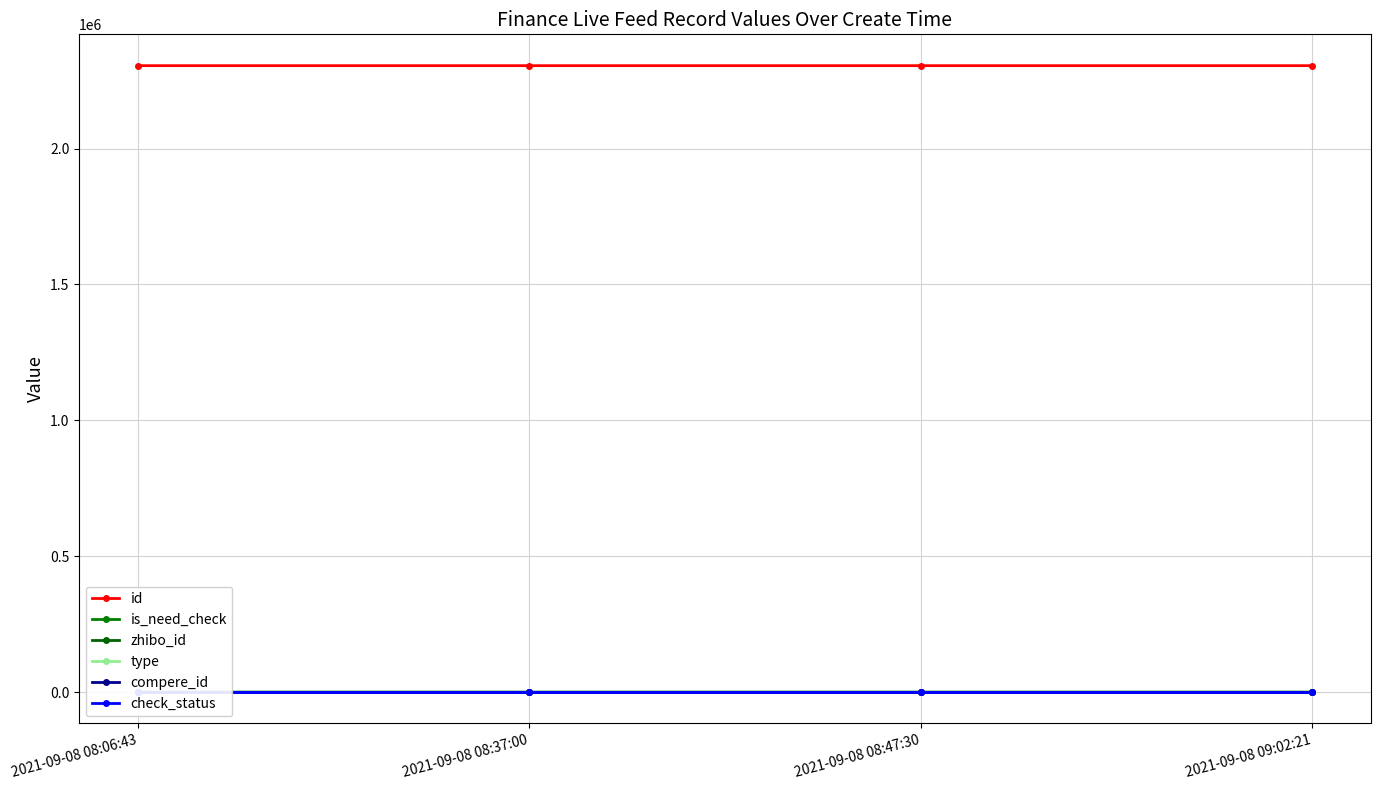

What is the sum of the check_status values at 2021-09-08 08:37:00 and 2021-09-08 08:47:30?

2